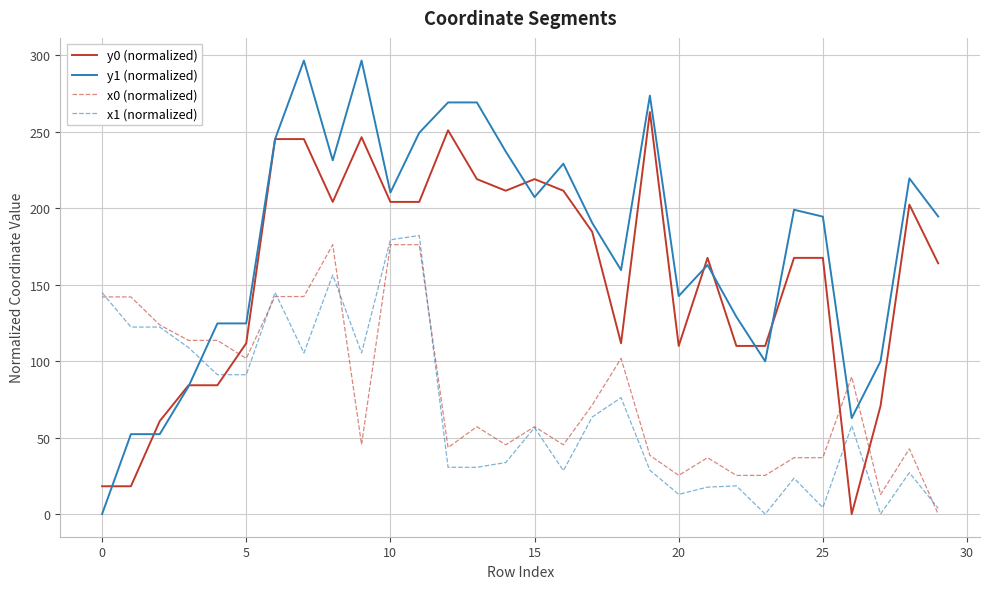

Which series has the widest spread of values?

y1 (normalized)